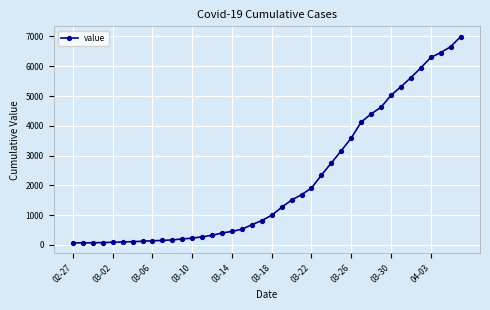

What is the sum of all values?

85677